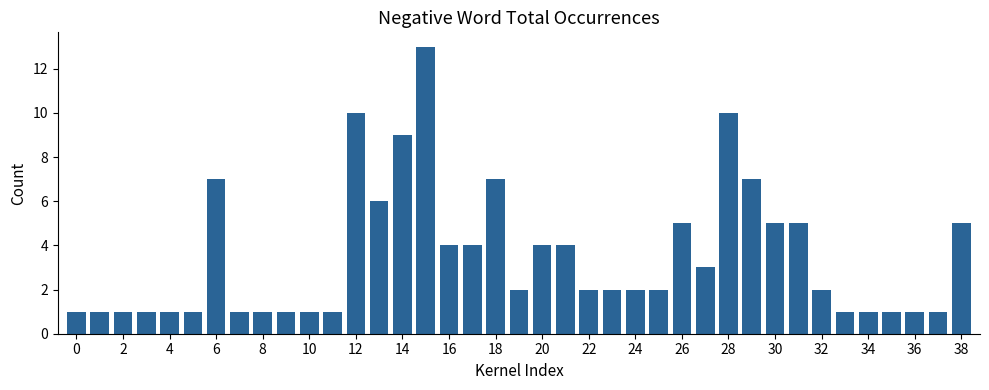

What is the greatest value displayed?

13